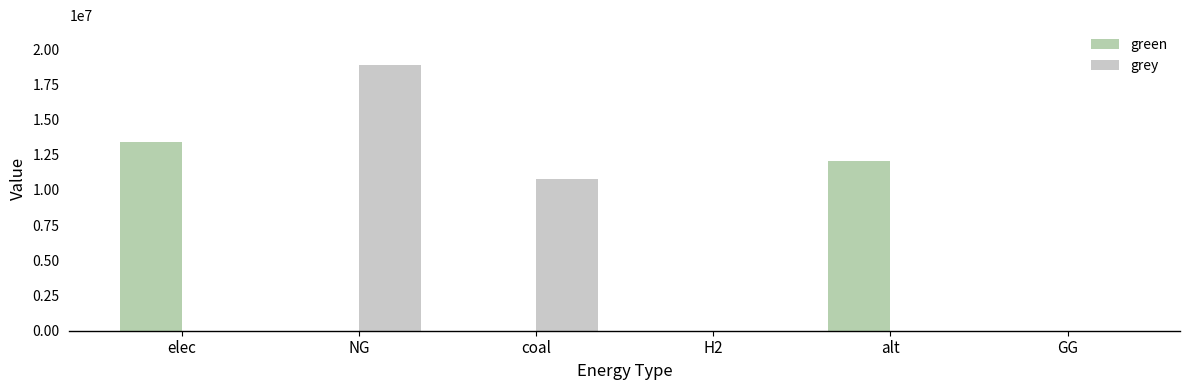

How many data points does each series have?

6